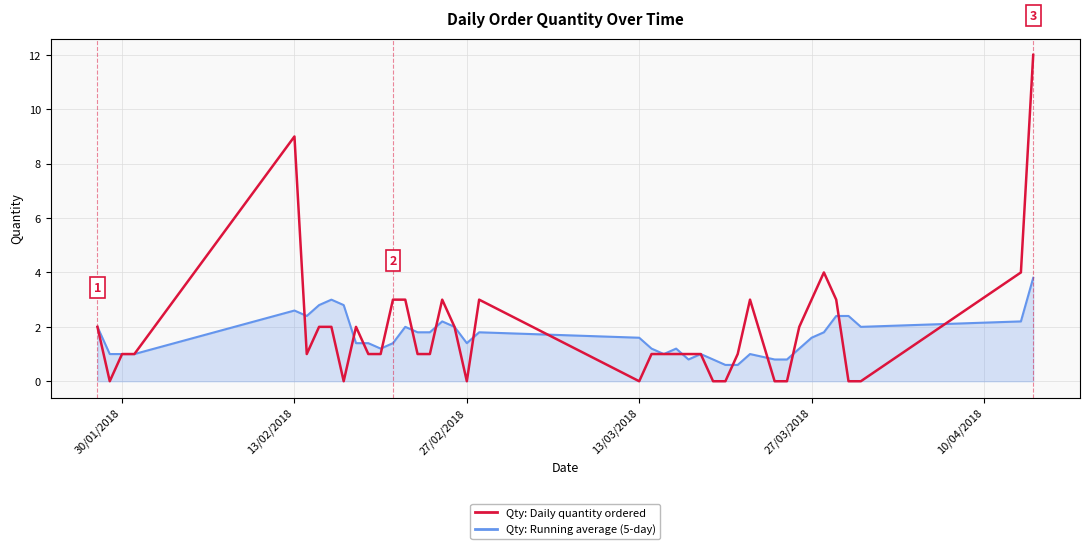

At how many categories does at least one series exceed 7?

2